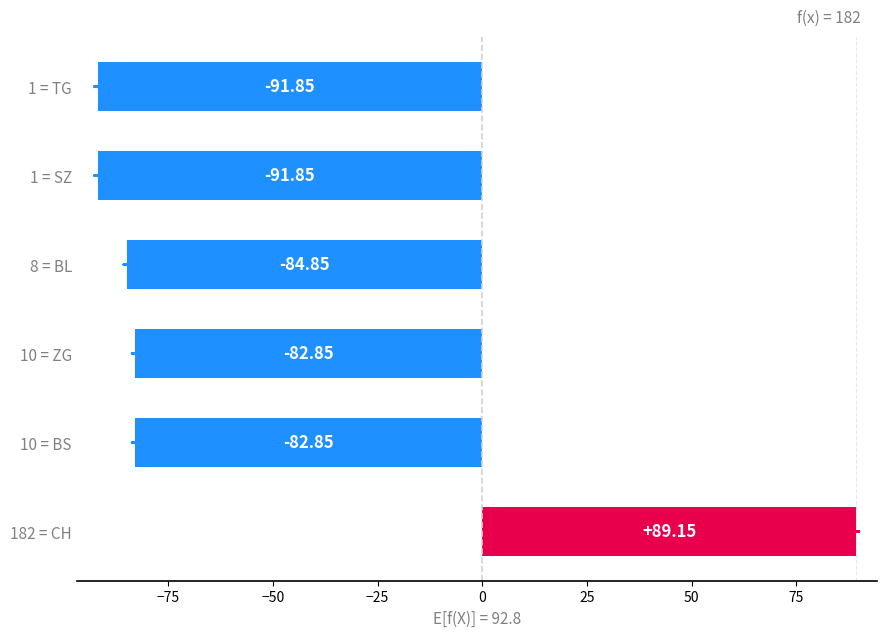

What is the difference between the maximum and minimum values?

181.0